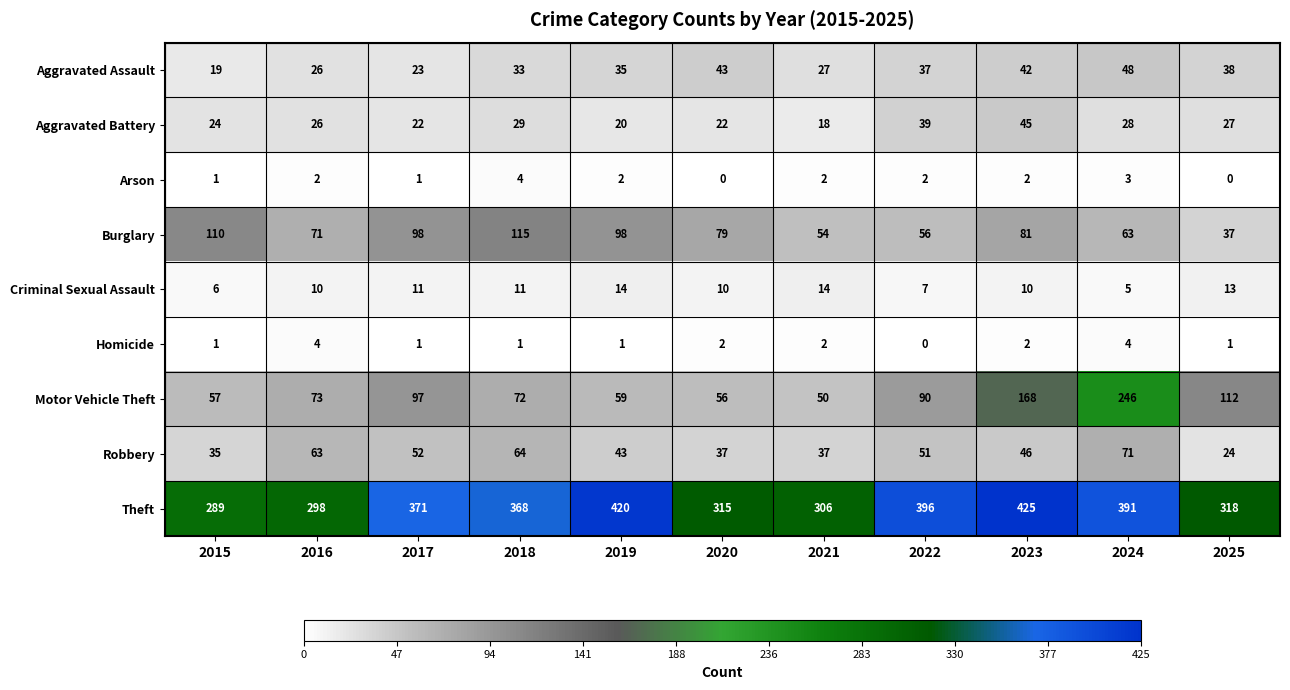

At 2020, list the series in order from largest to smallest.

Theft, Burglary, Motor Vehicle Theft, Aggravated Assault, Robbery, Aggravated Battery, Criminal Sexual Assault, Homicide, Arson